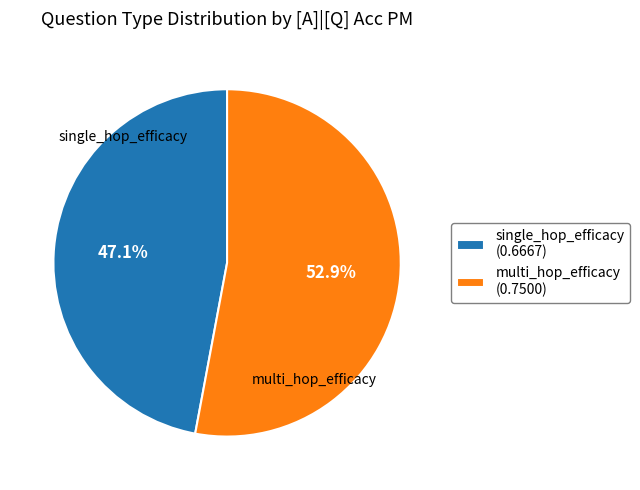

How many segments does this pie chart have?

2